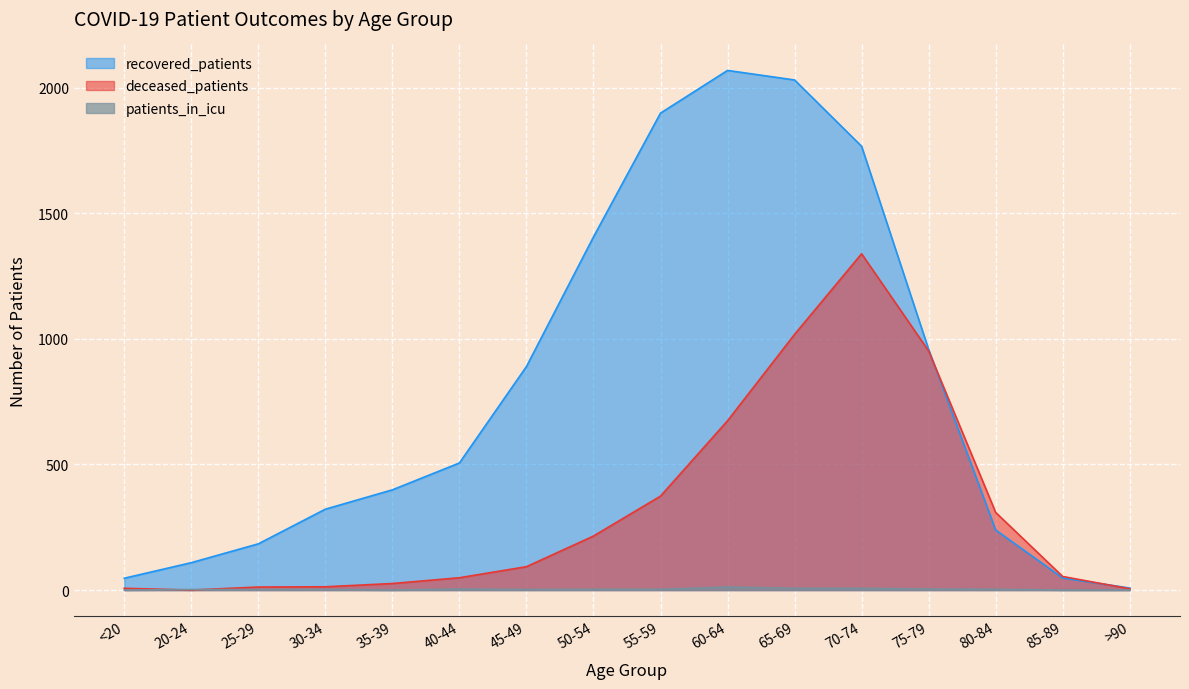

What is the label of the 13th point from the left?

75-79